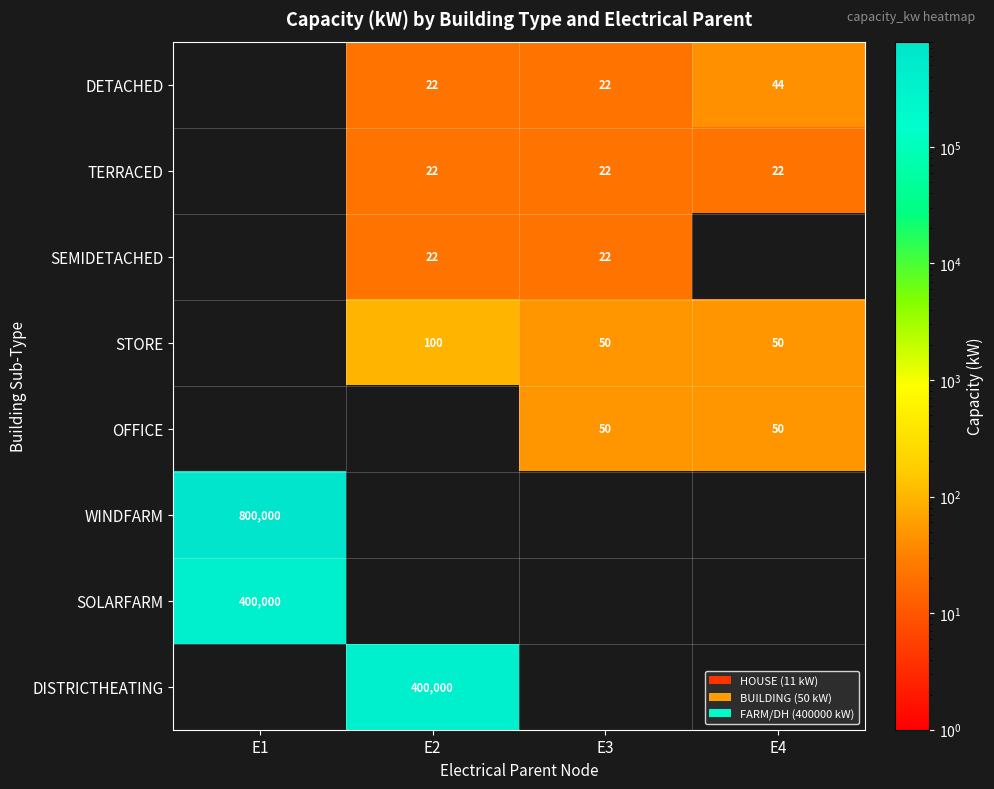

The TERRACED series shows 34 at E3. True or false?

False